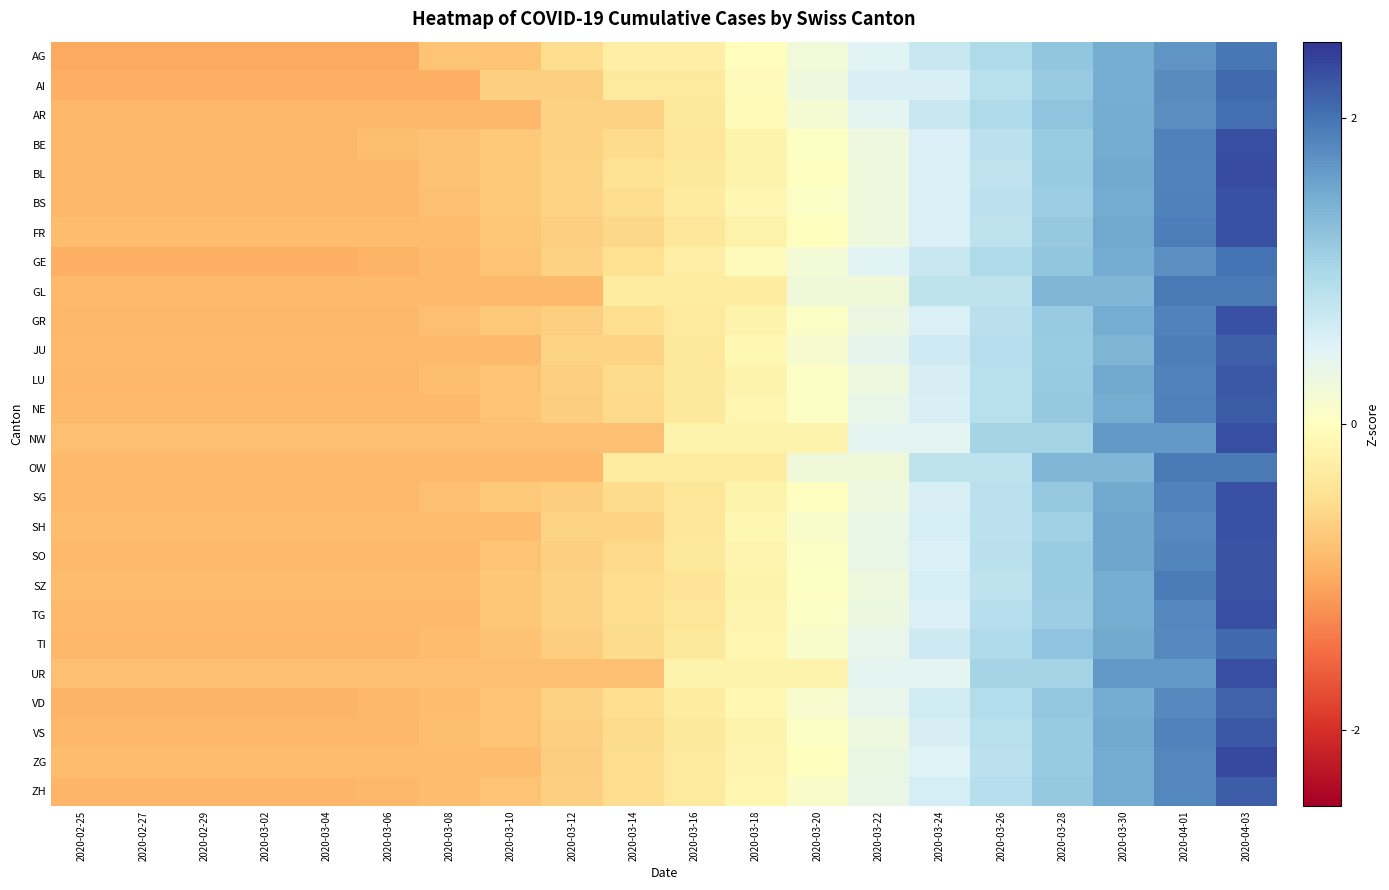

How many data points does each series have?

20